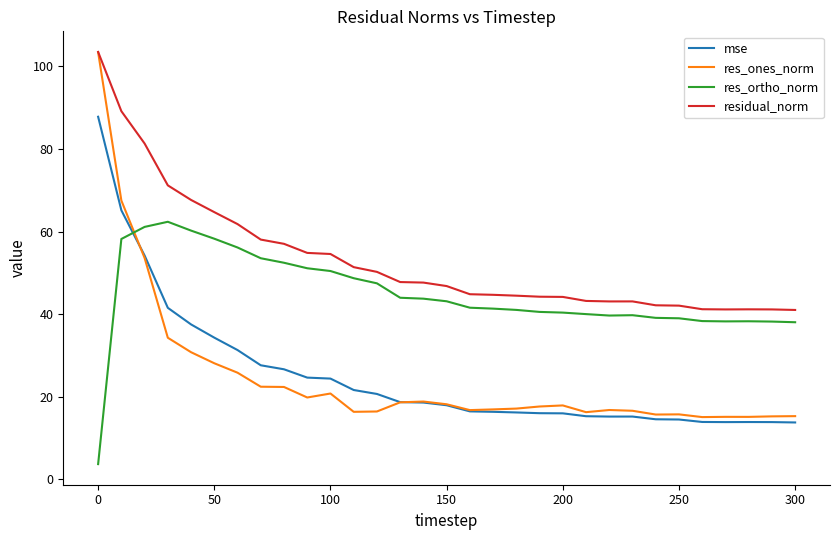

Which series has the largest range (max minus min)?

res_ones_norm